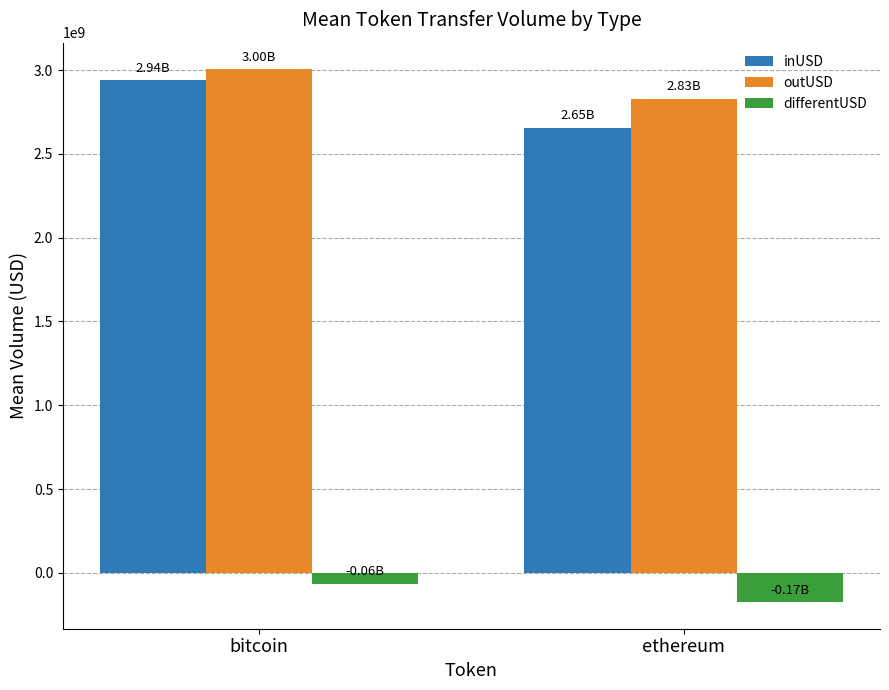

List the series in order of their peak value, highest first.

outUSD, inUSD, differentUSD